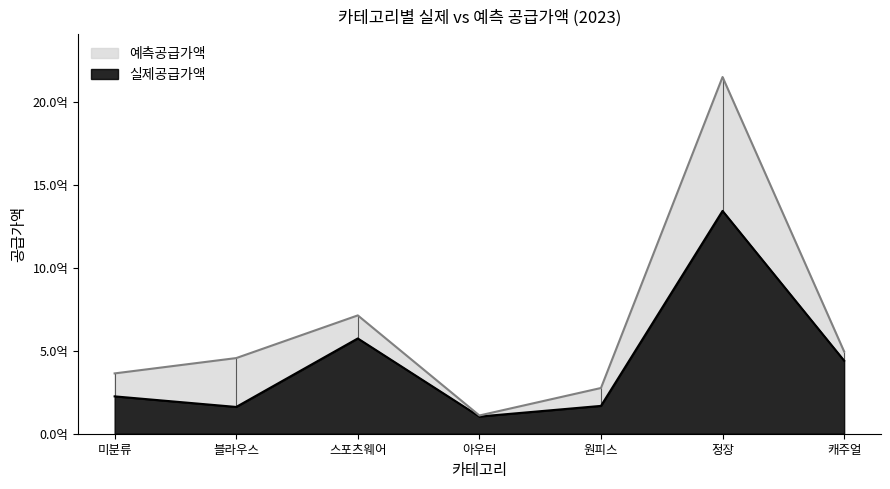

Where is the first local minimum for 예측공급가액?

아우터